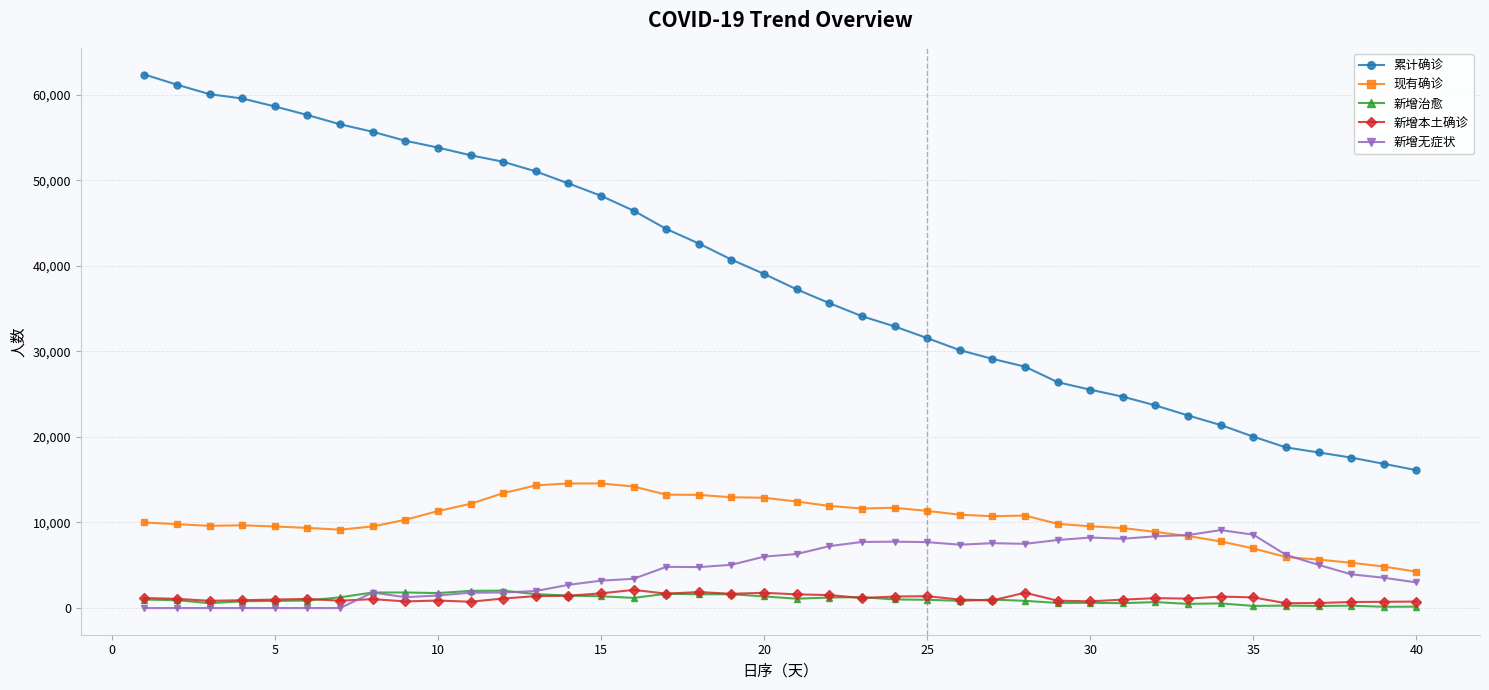

Which series has the largest range (max minus min)?

累计确诊